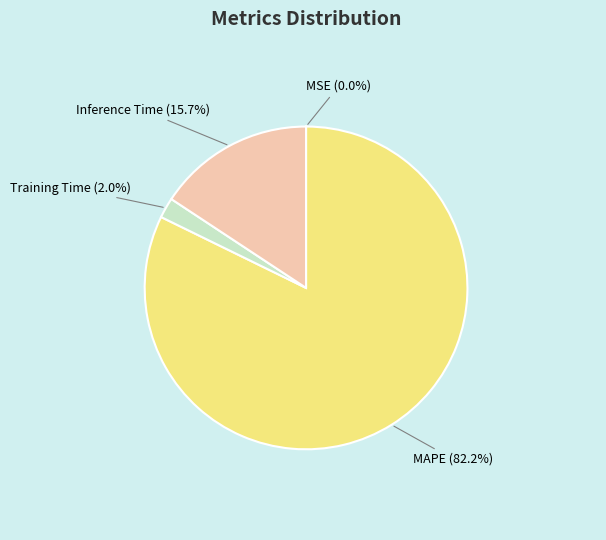

Combined, what portion of the pie is MAPE and Inference Time?

98.0%